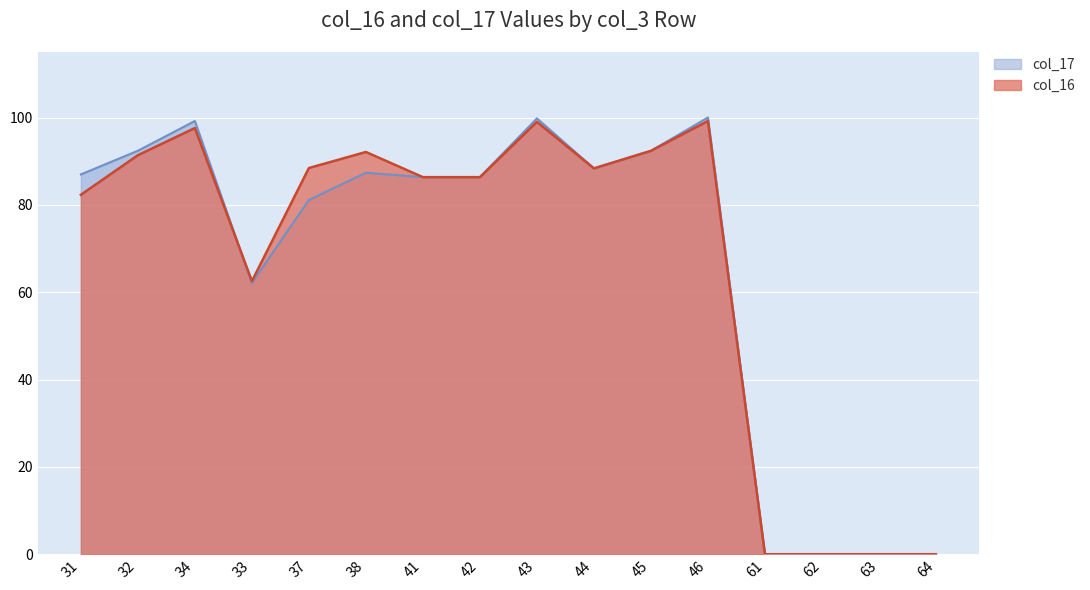

How many interior local peaks does the col_17 series have?

5